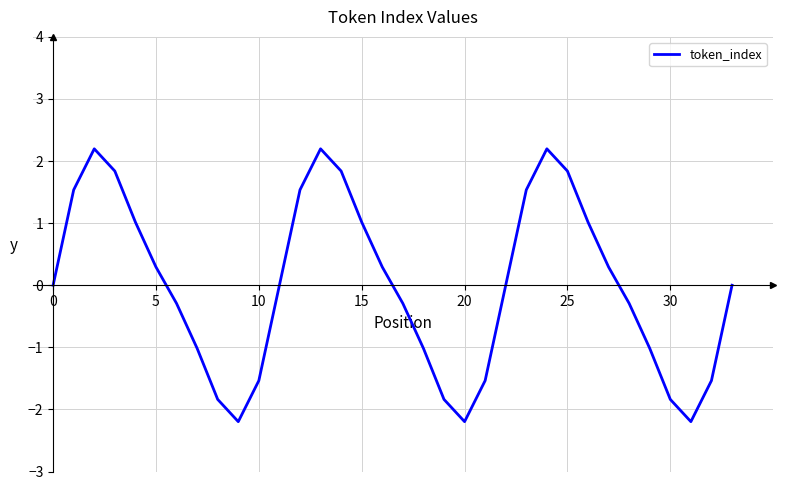

What is the minimum value shown in the chart?

-2.2